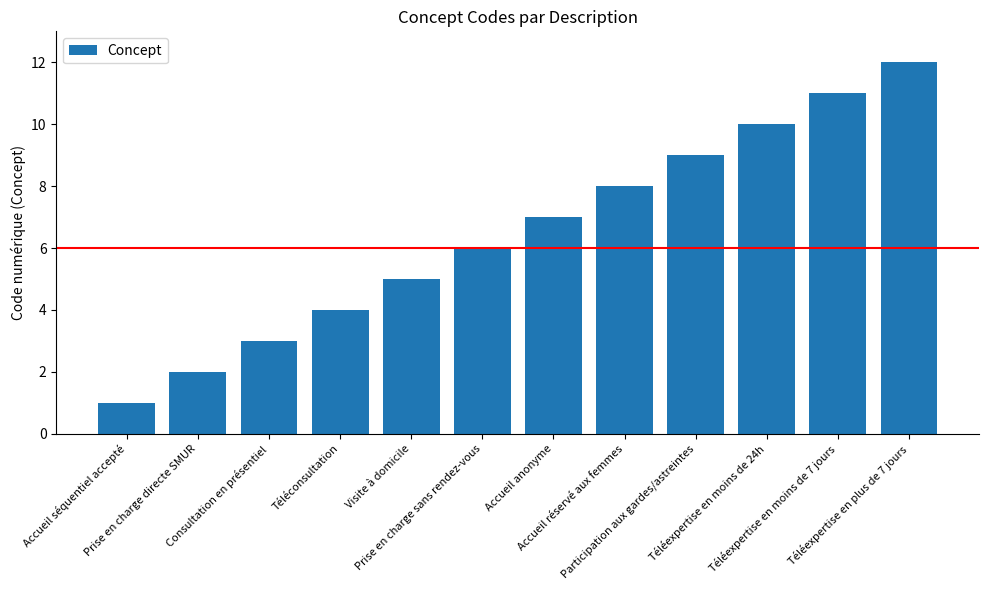

What is the sum of all values?

78